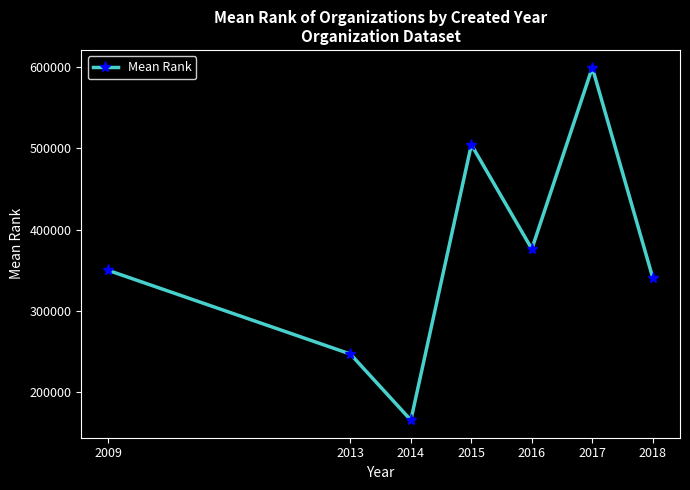

What is the greatest value displayed?

599732.5